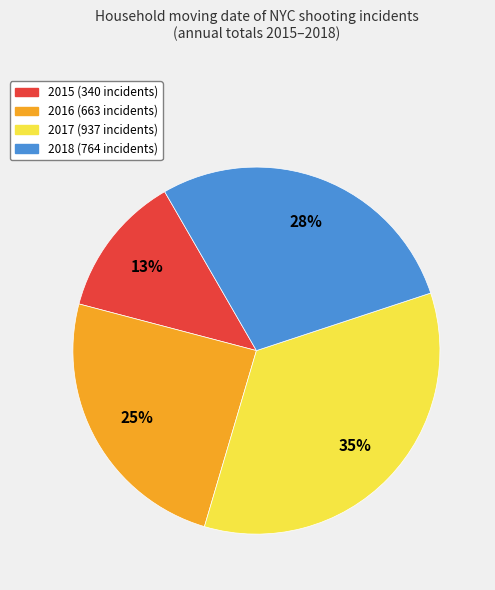

Is the sum of 2015 and 2017 greater than half?

No